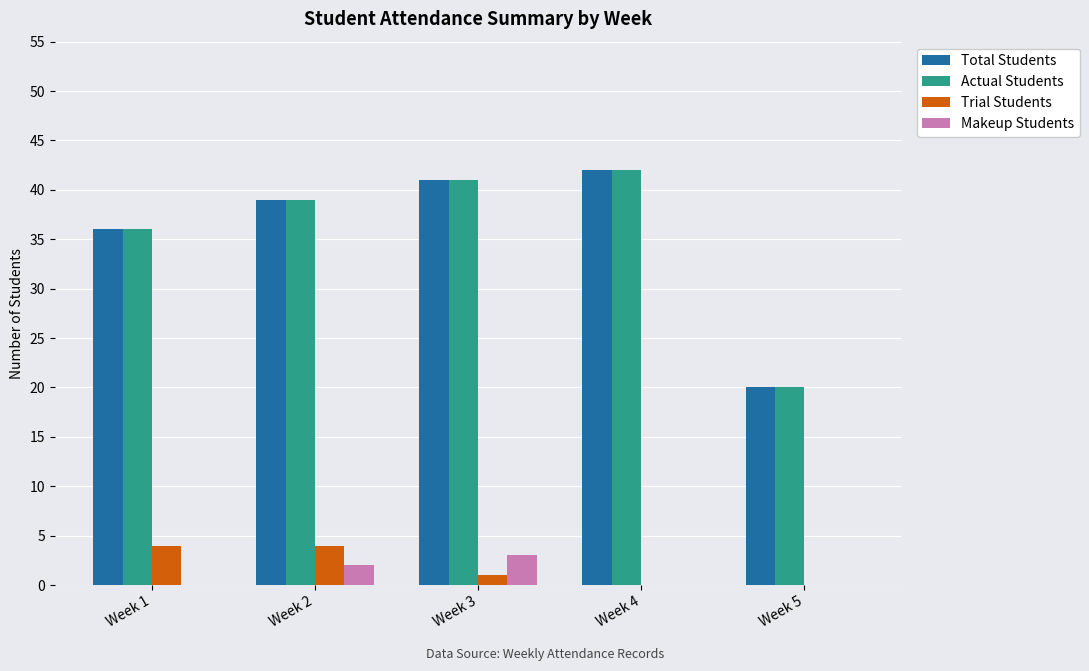

What is the difference between the Makeup Students values at Week 3 and Week 5?

3